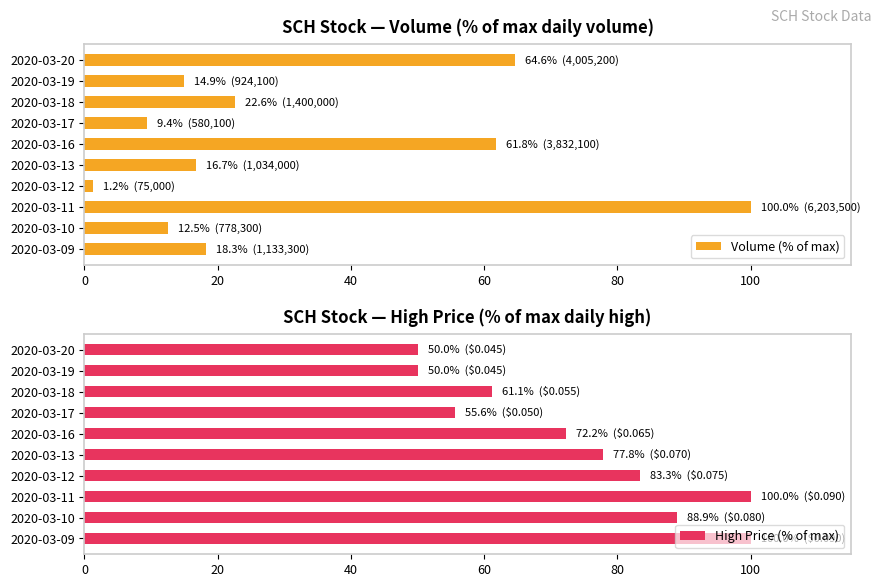

What is the sum of all Volume (% of max) values?

321.8